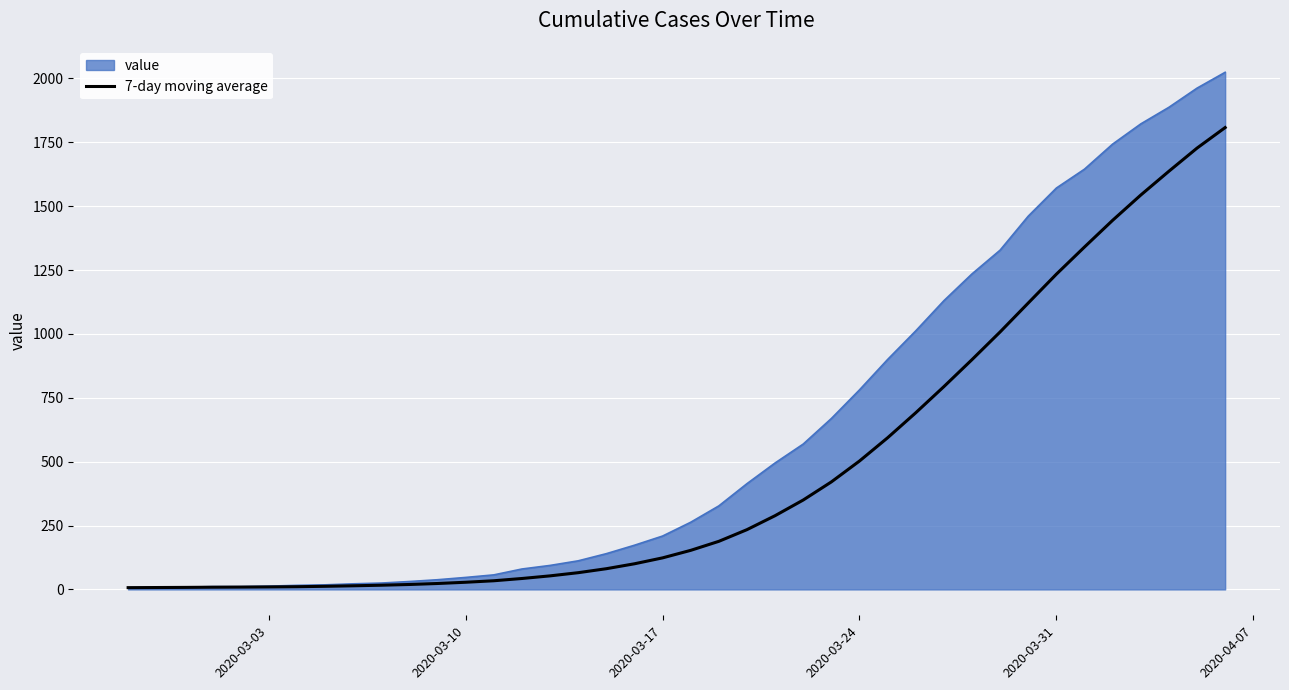

Rank the series by their maximum value, from lowest to highest.

7-day moving average, value